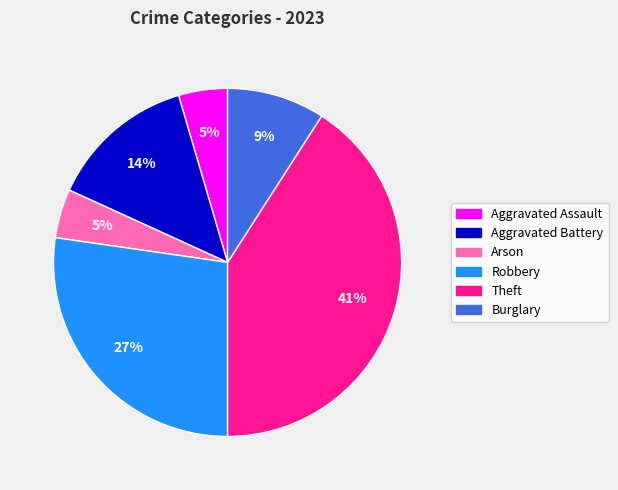

To the nearest percent, what is the difference between the largest and smallest slice percentages?

36%